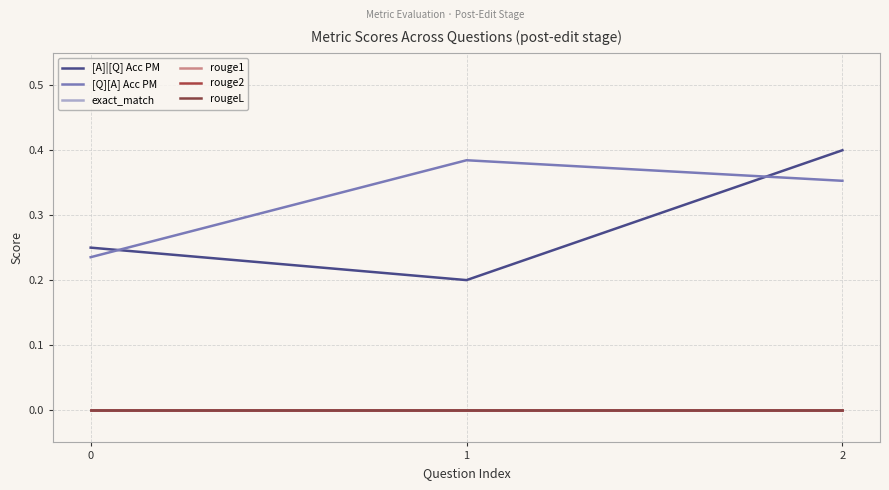

Does the chart have visible grid lines?

Yes